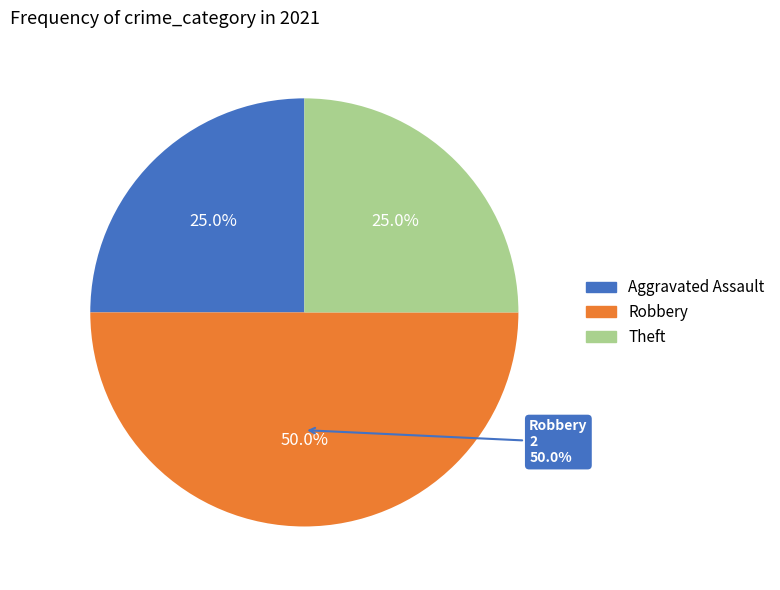

True or false: Theft accounts for 25% of the total.

True